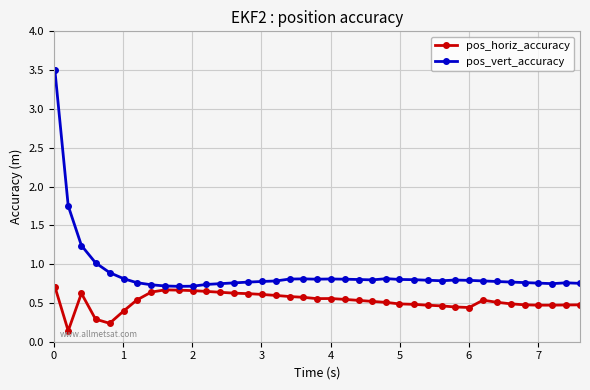

Which series has the widest spread of values?

pos_vert_accuracy